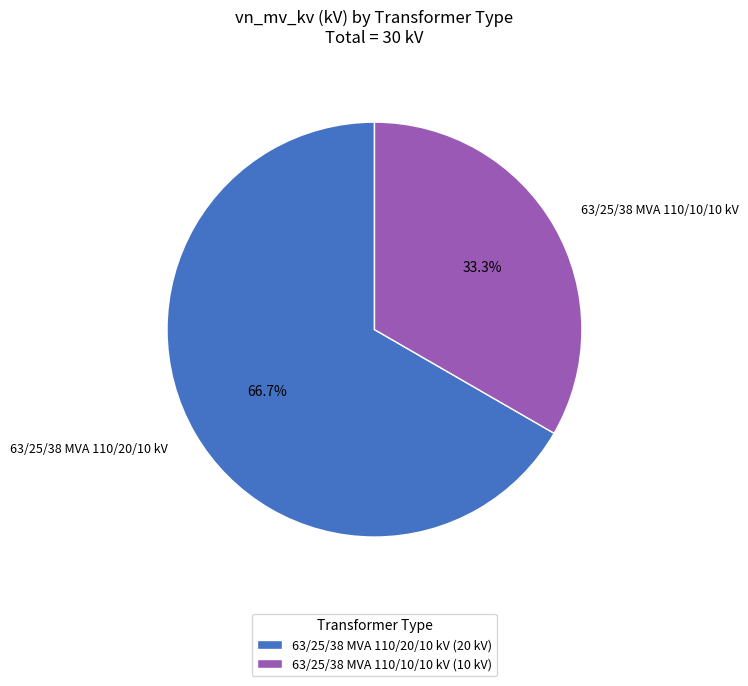

What is the ratio of the value at 63/25/38 MVA 110/10/10 kV to the value at 63/25/38 MVA 110/20/10 kV?

0.5